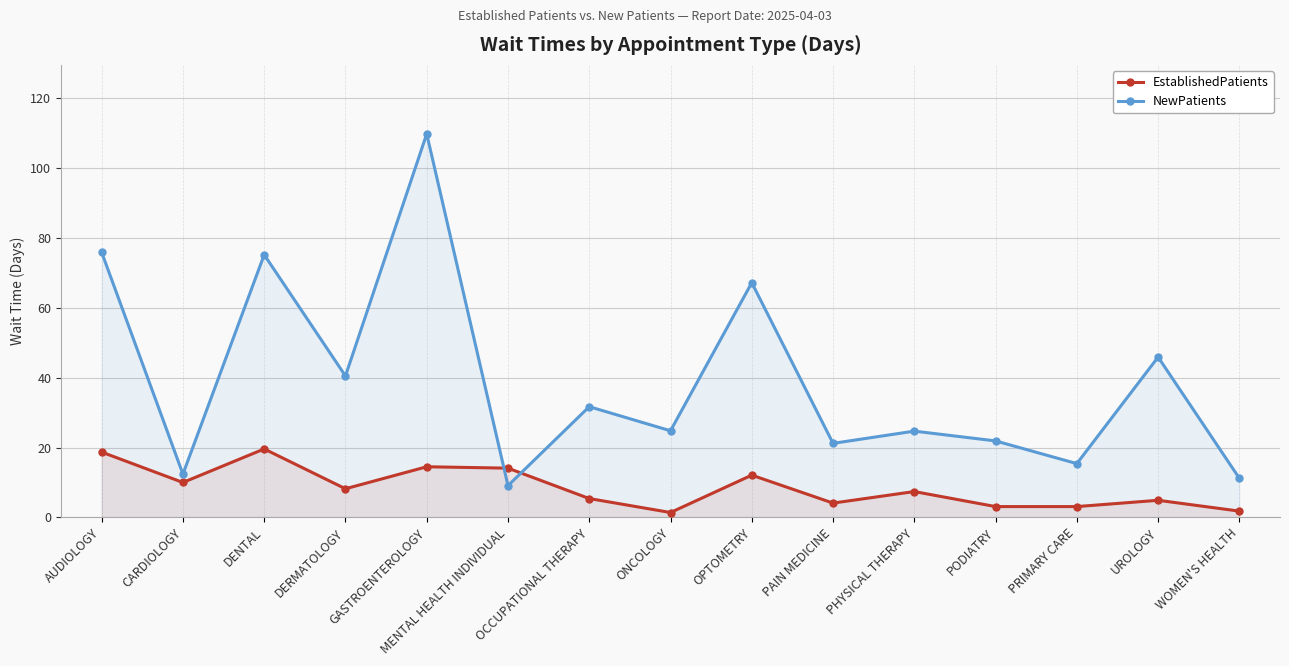

What is the label of the 10th point from the left?

PAIN MEDICINE